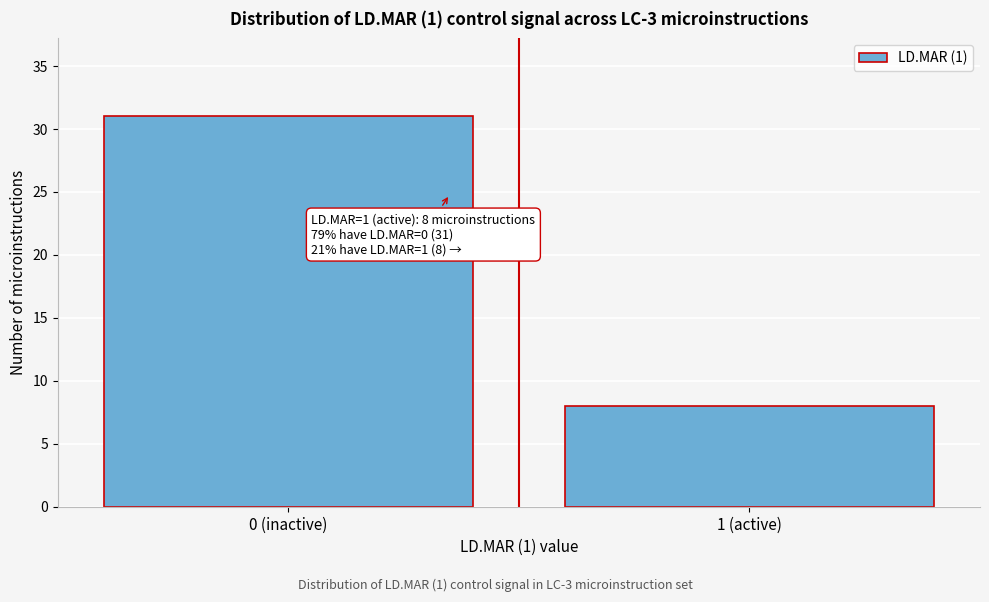

Reading left to right, what are all the values shown in this chart?

31	8